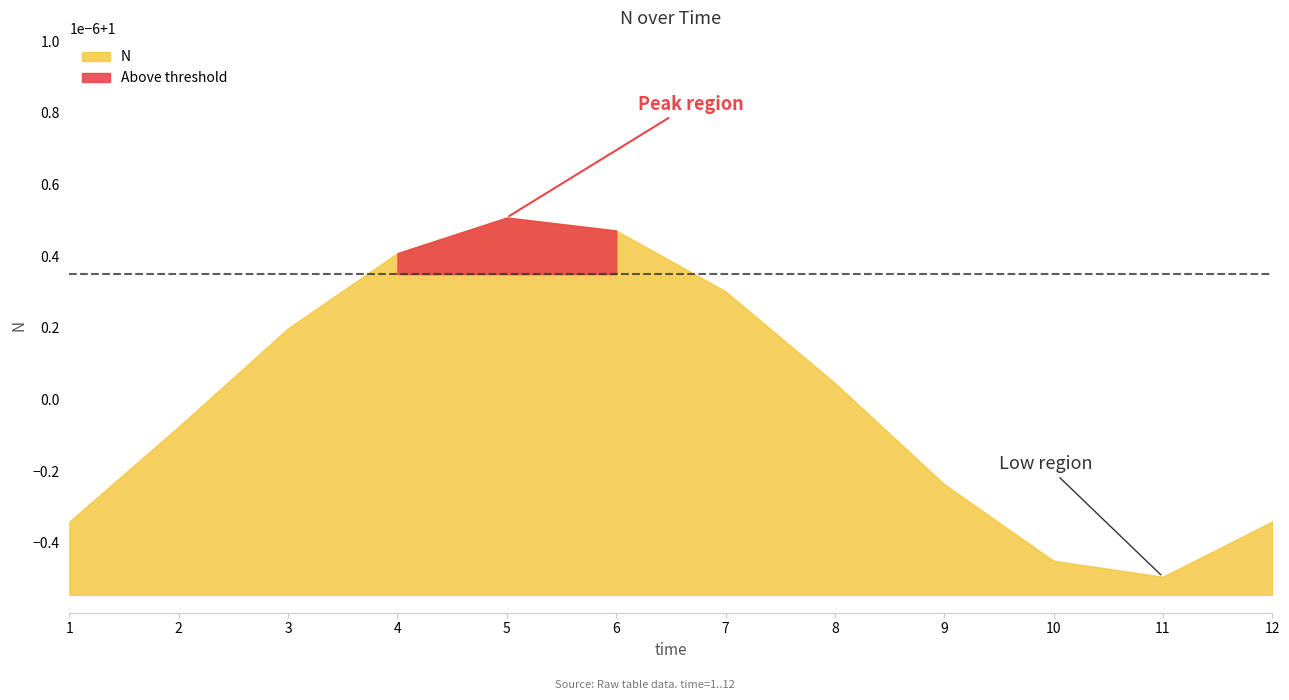

Which label corresponds to the smallest value in the chart?

11